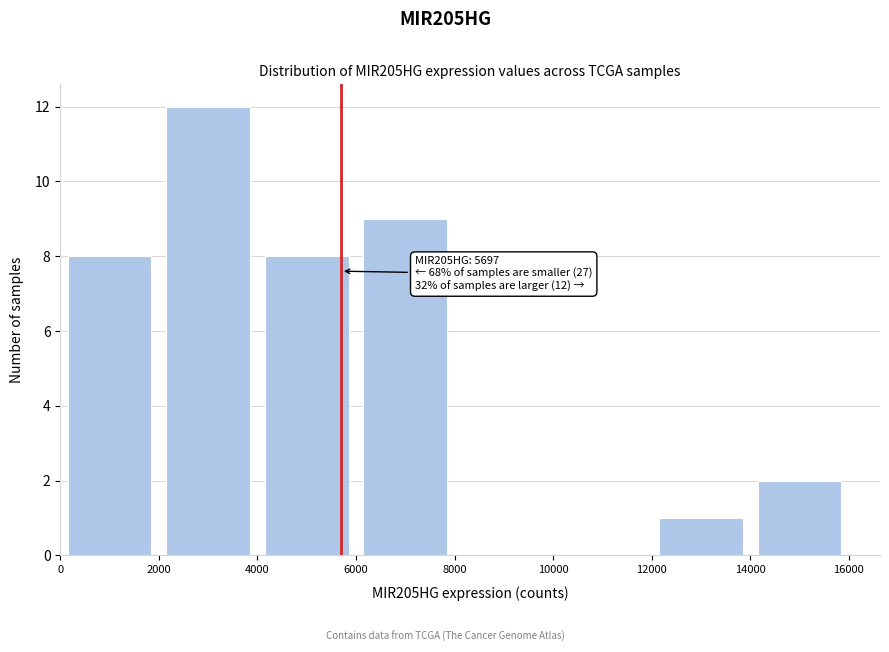

Which range on the x-axis has the tallest bar?

2000 to 4000